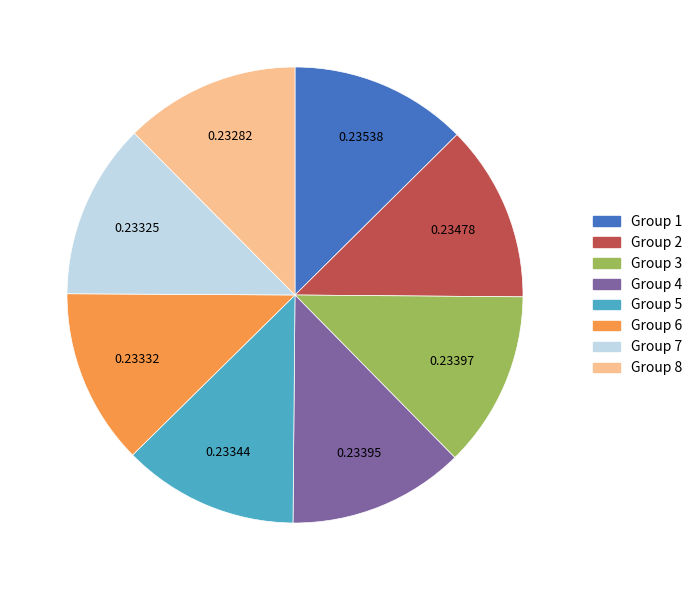

Do Group 2 and Group 4 together represent more than half of the pie?

No